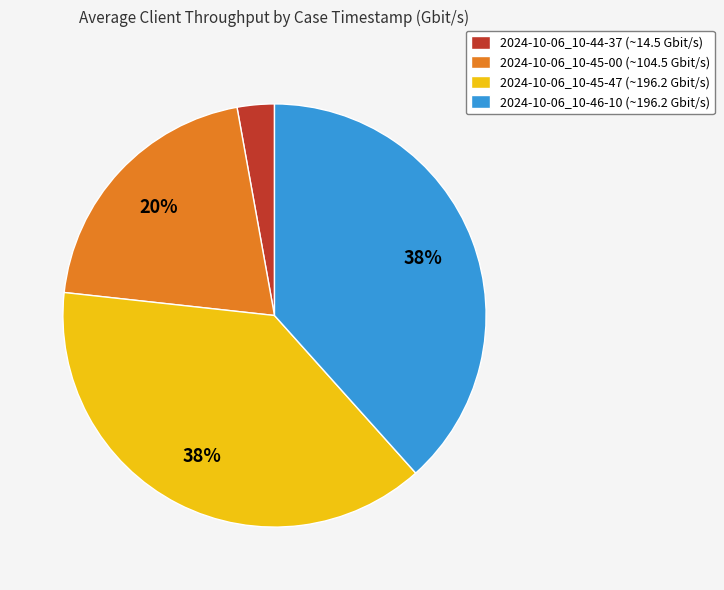

The 2024-10-06_10-44-37 slice represents 14% of the pie. True or false?

False